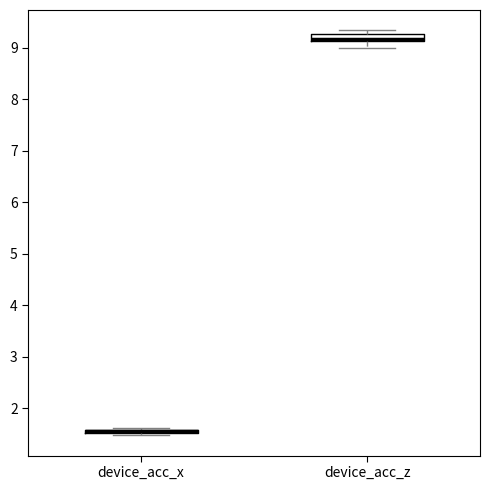

Where is the lower edge of the box for device_acc_x on the y-axis? The values are not printed on the chart, so give them approximately, as read against the axis.

1.5